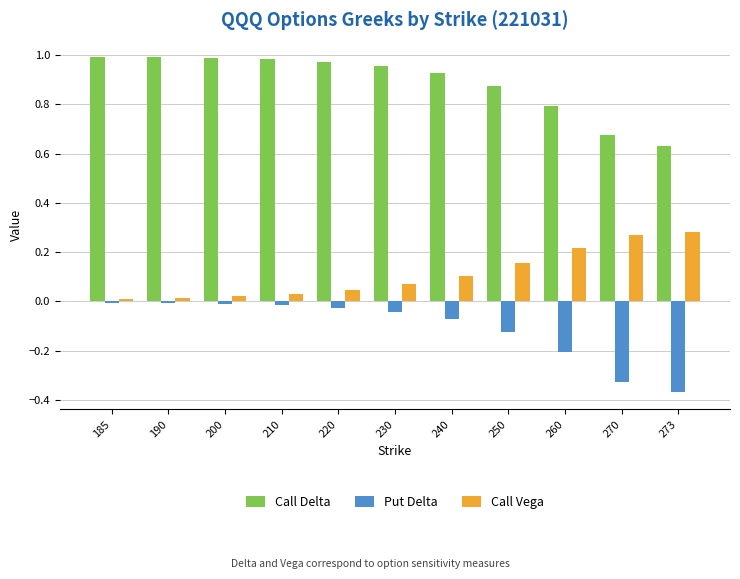

What is the sum of all Call Vega values?

1.2